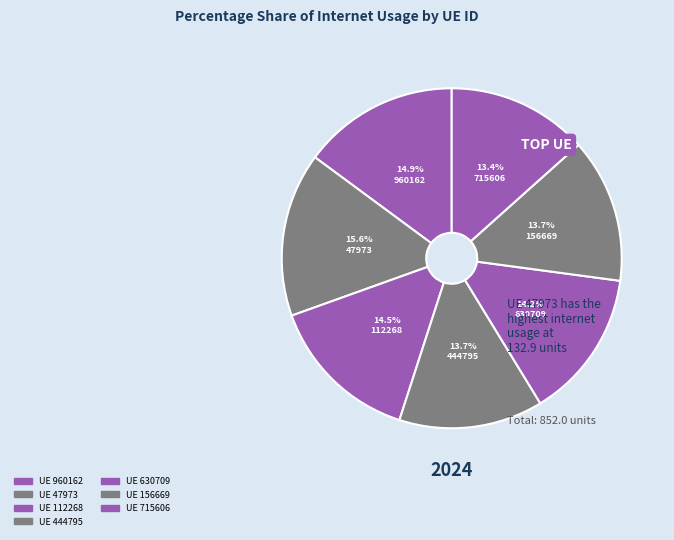

What is the smallest slice in the pie chart?

715606